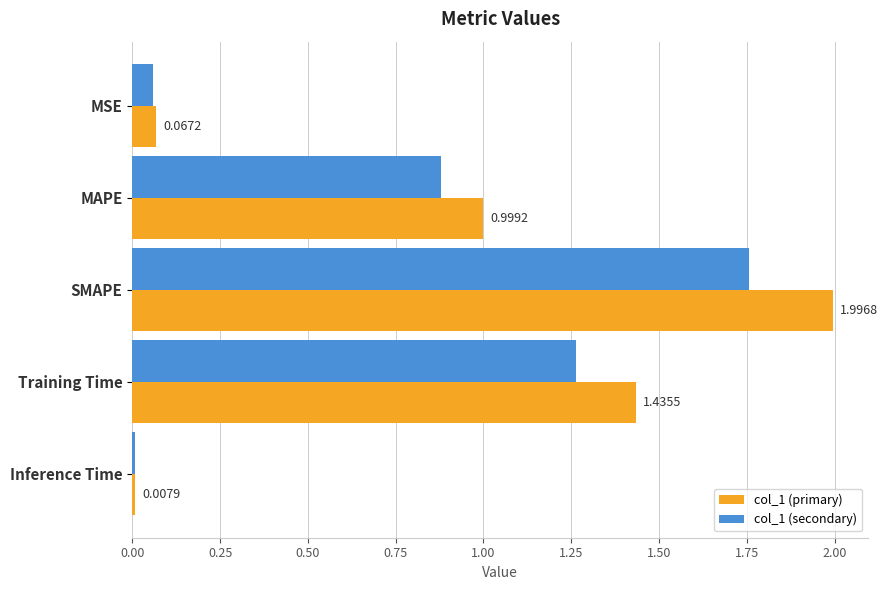

What is the difference between the second highest and second lowest values in the col_1 (secondary) series?

1.2